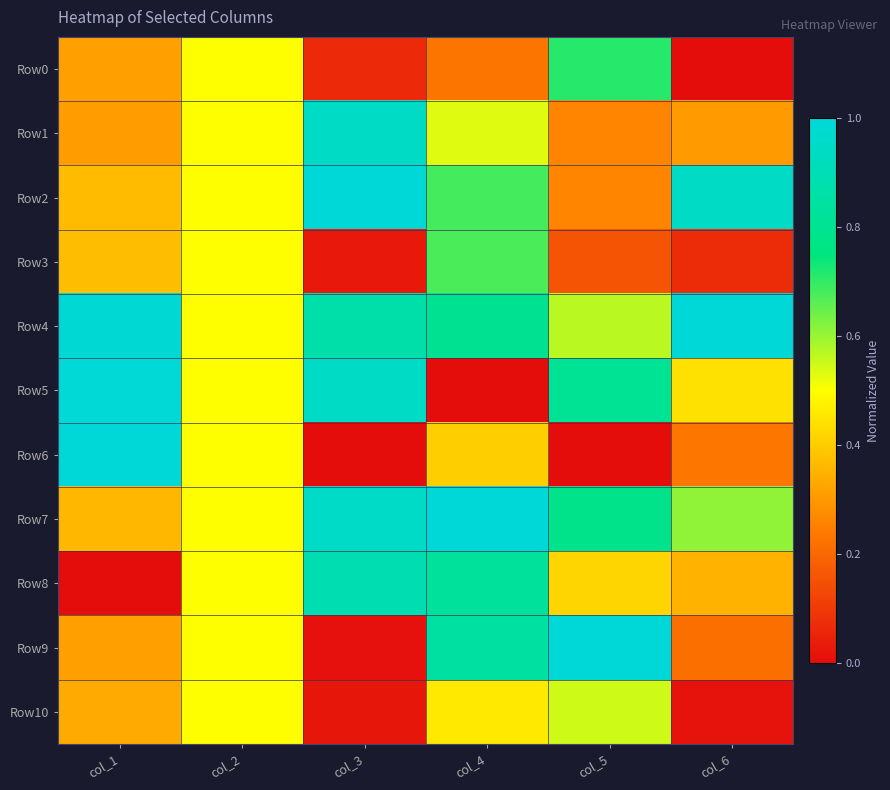

How many categories are shown in the chart?

6